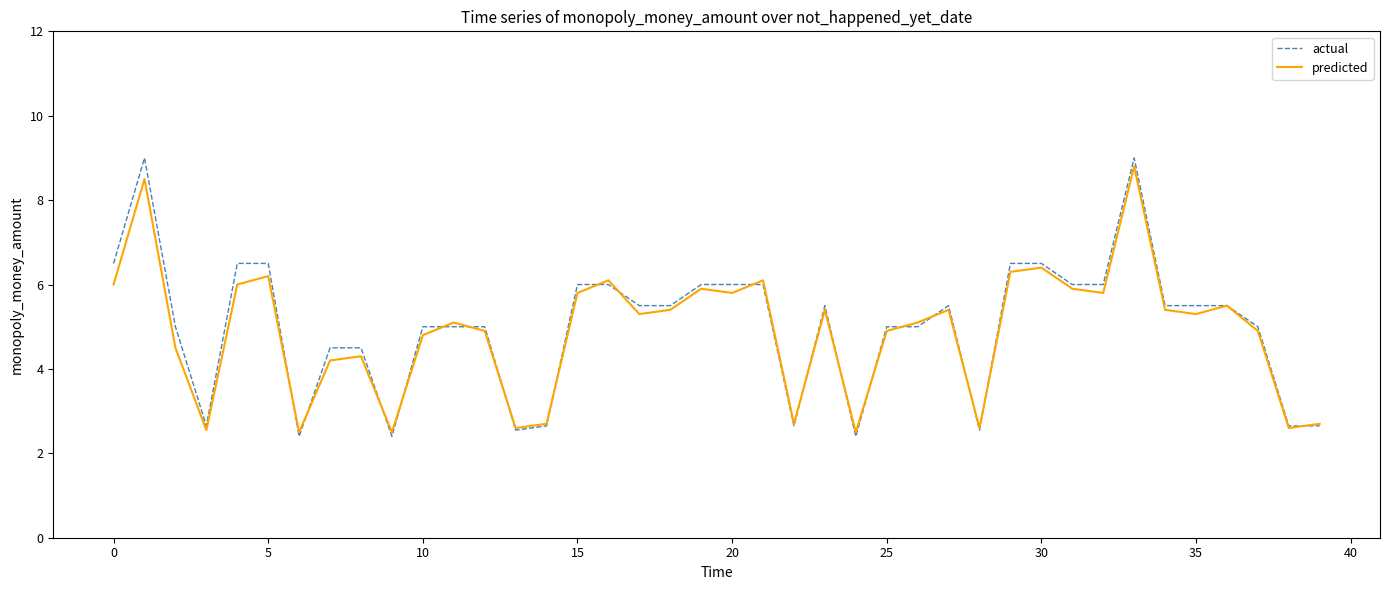

What is the minimum value shown in the chart?

2.4